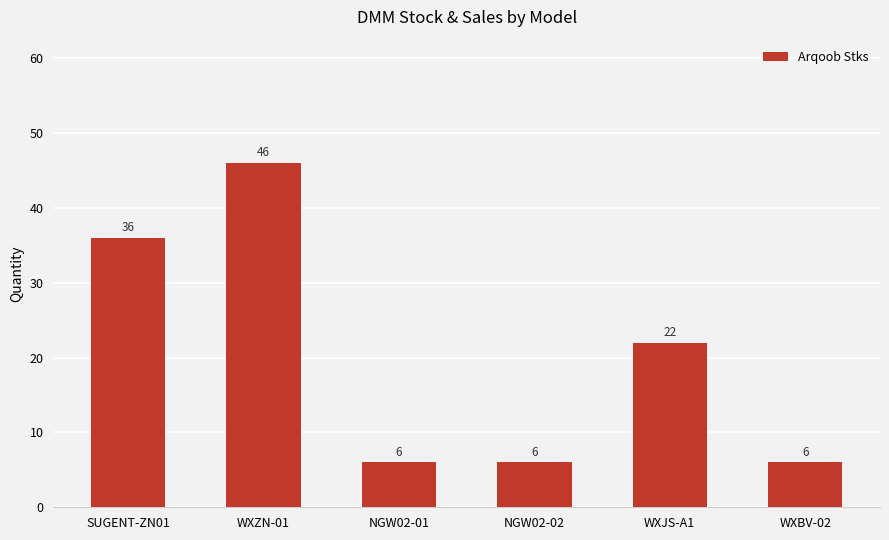

What is the minimum value shown in the chart?

6